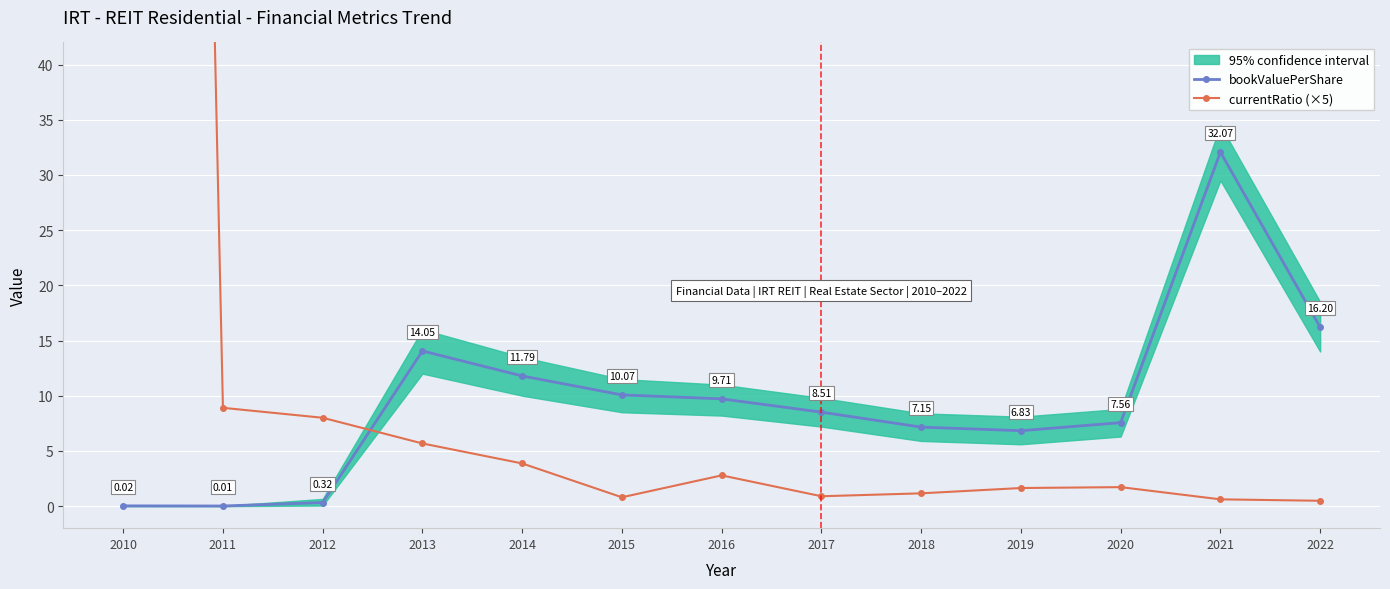

At which category does bookValuePerShare reach its first local valley?

2011